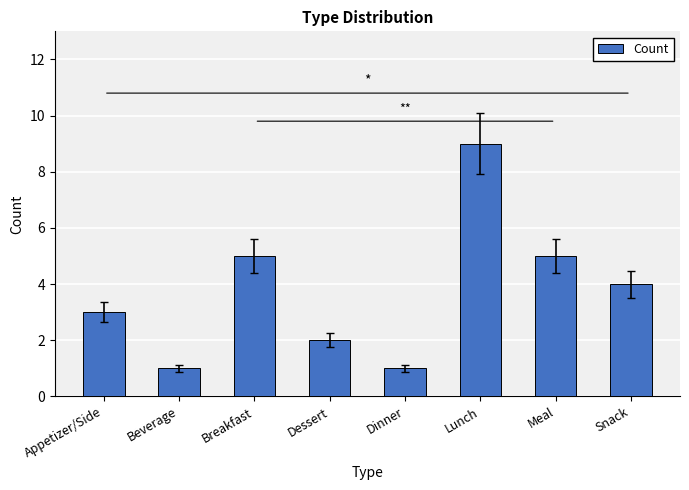

What is the change in value from Breakfast to Dinner?

-4